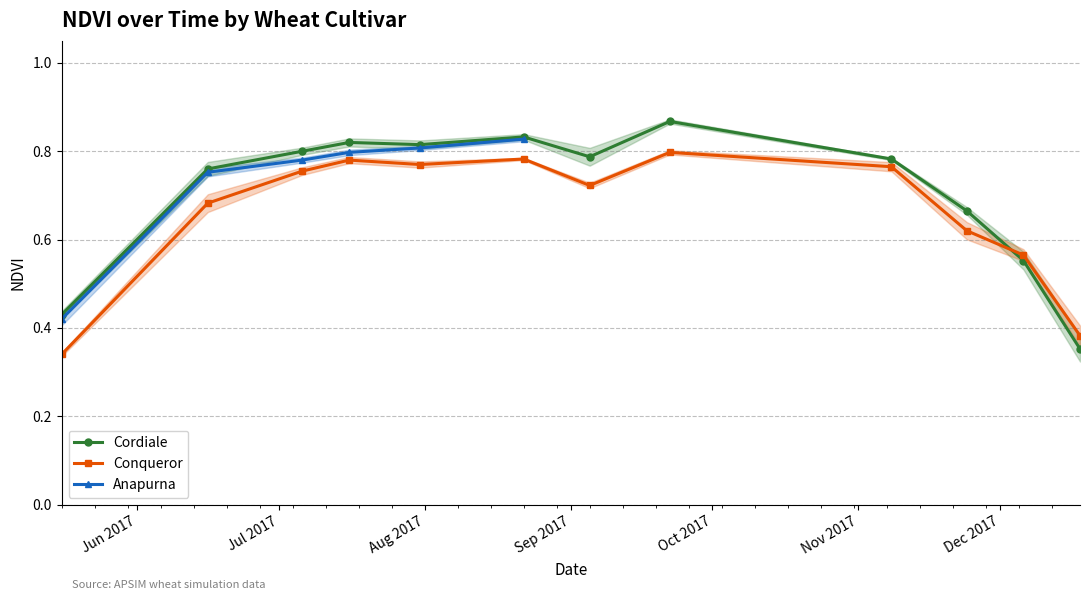

True or false: Anapurna_se has a value of 0.0 at 2017-07-31.

True